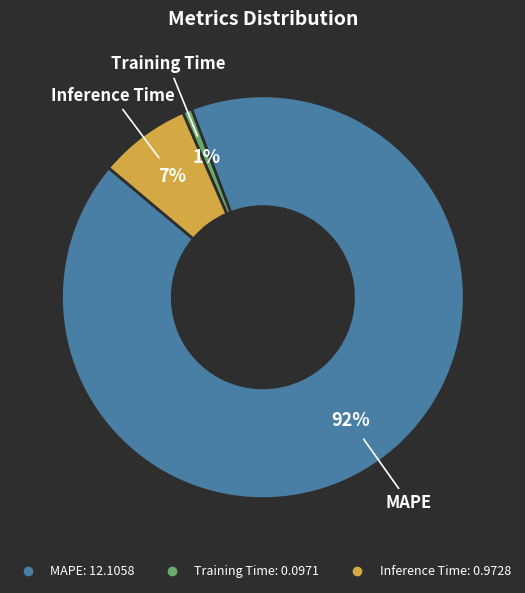

What is the largest slice in the pie chart?

MAPE